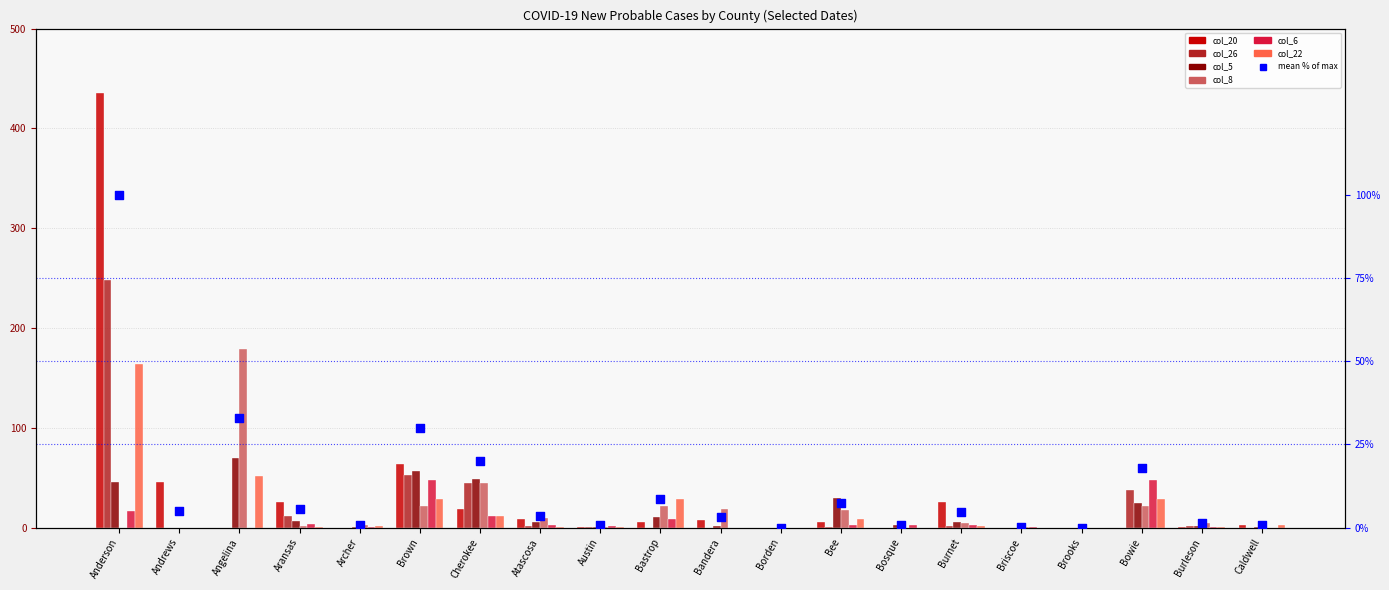

Which series has the largest Y range (max minus min)?

col_20